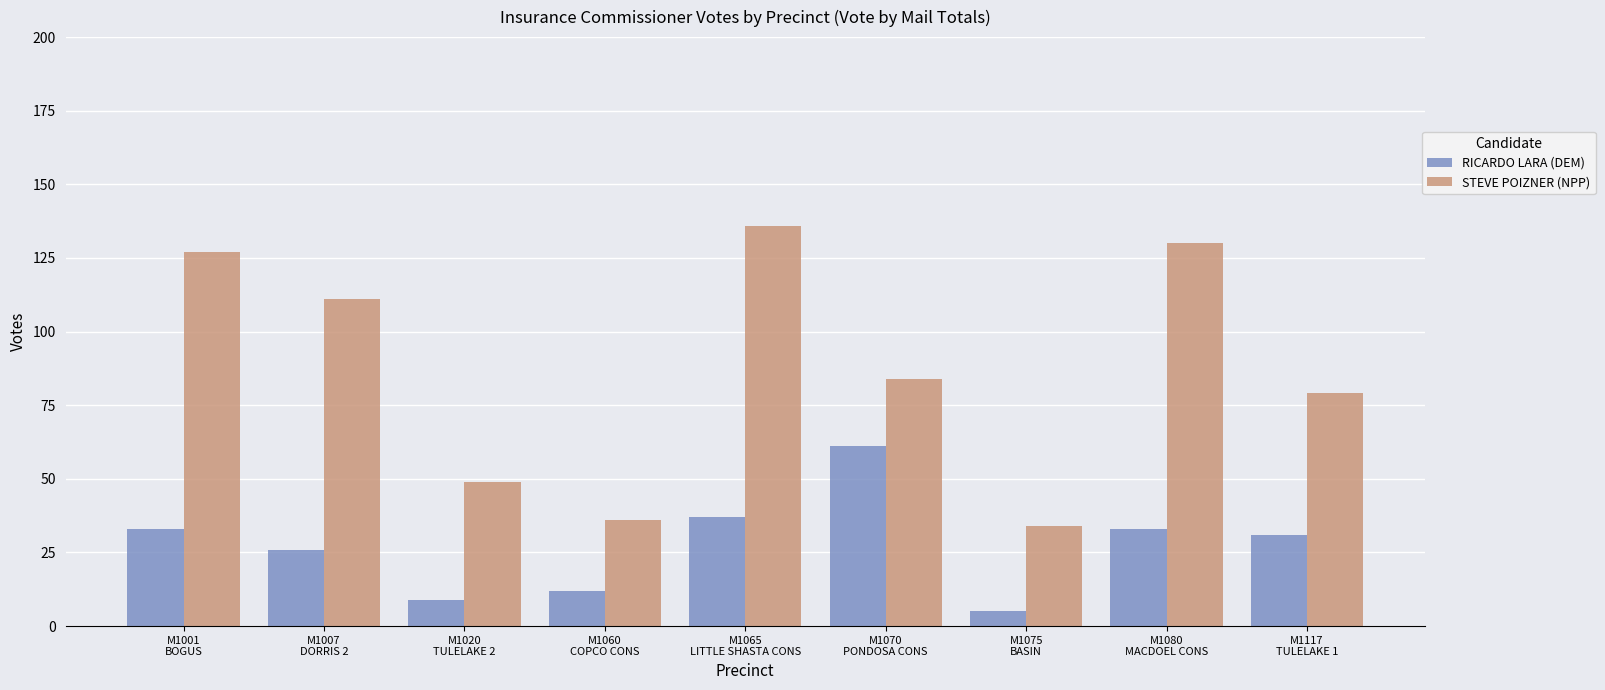

True or false: RICARDO LARA (DEM) has a value of 33 at M1080
MACDOEL CONS.

True